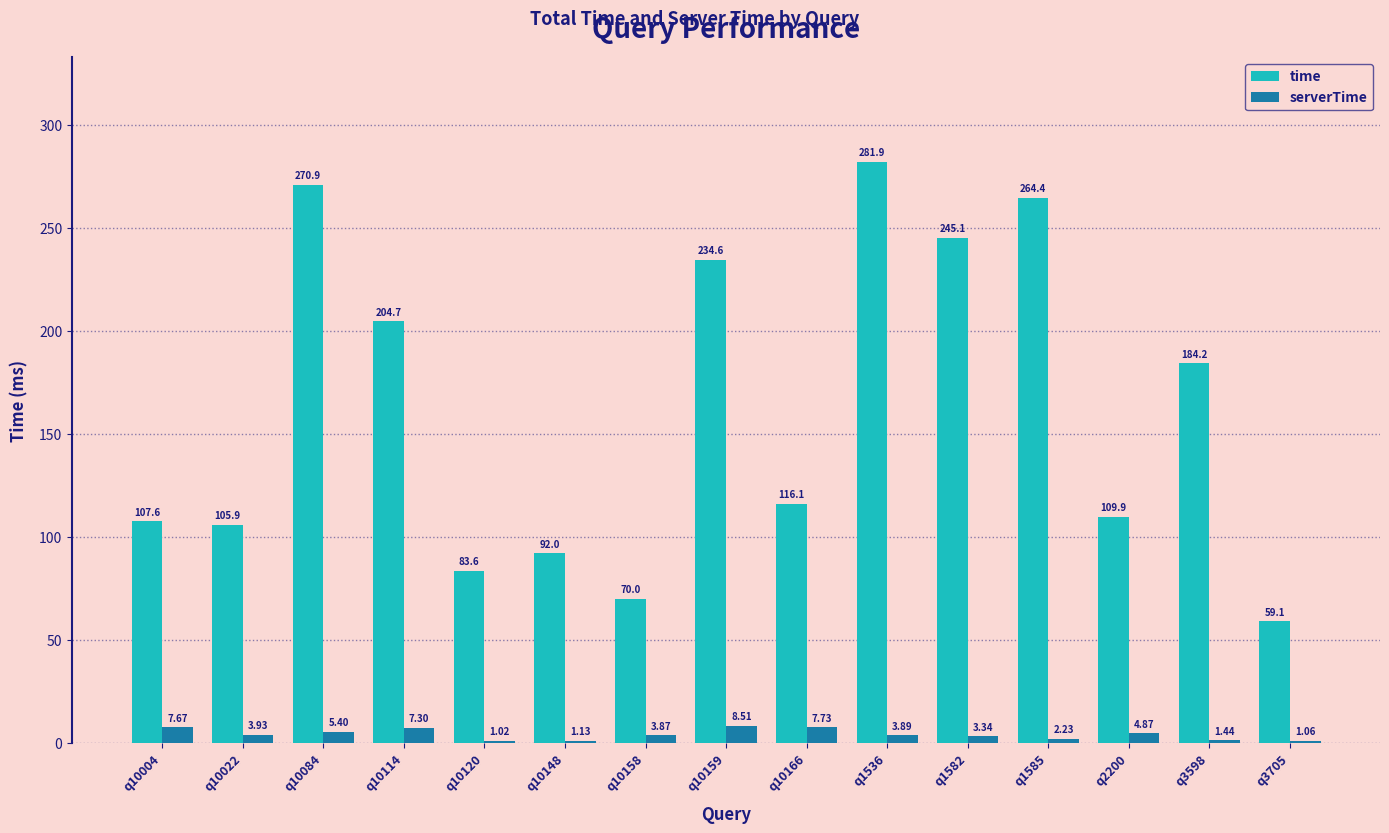

What is the difference between the maximum and minimum values in the time series?

222.8